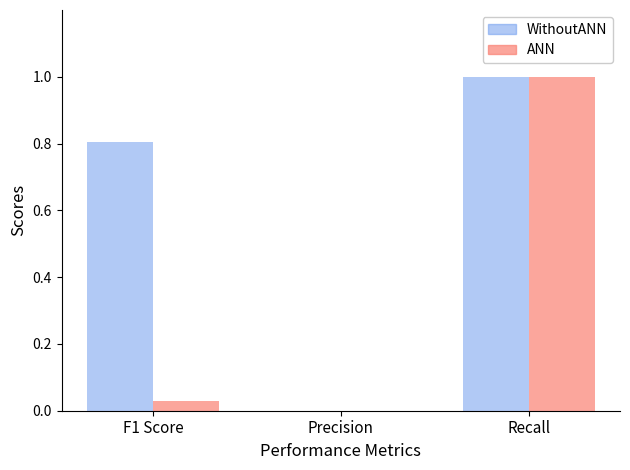

What is the greatest value displayed?

1.0